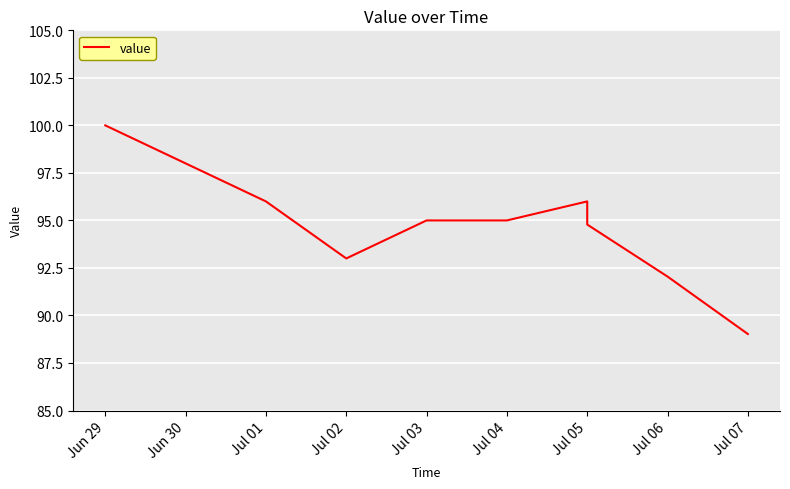

True or false: the data has more than 0 interior local peaks.

True